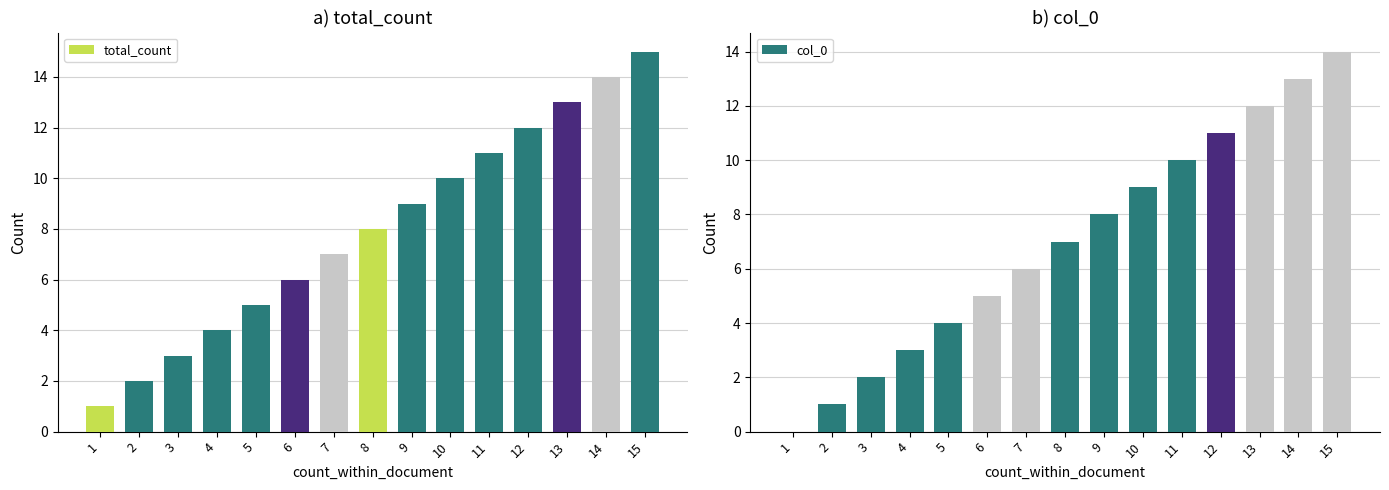

How many positive values does the col_0 series have?

14